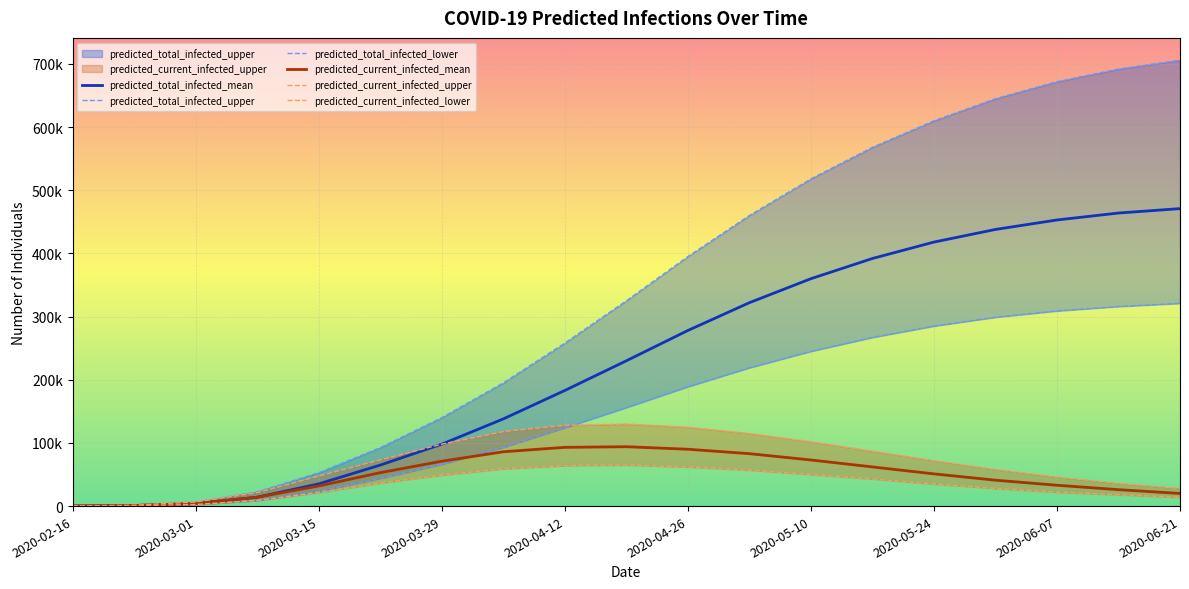

How many data points does each series have?

19